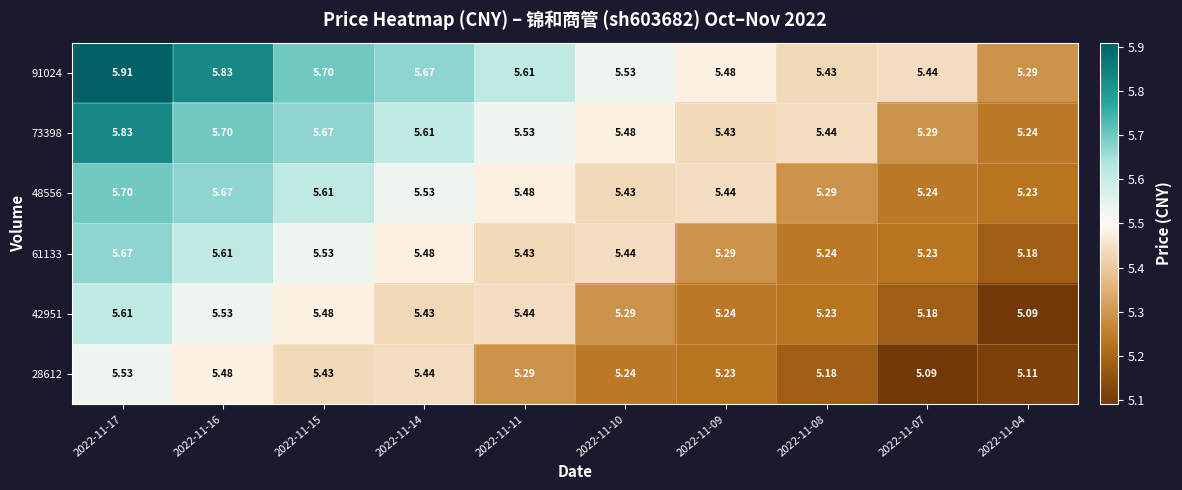

Which series has the largest total across all categories?

91024